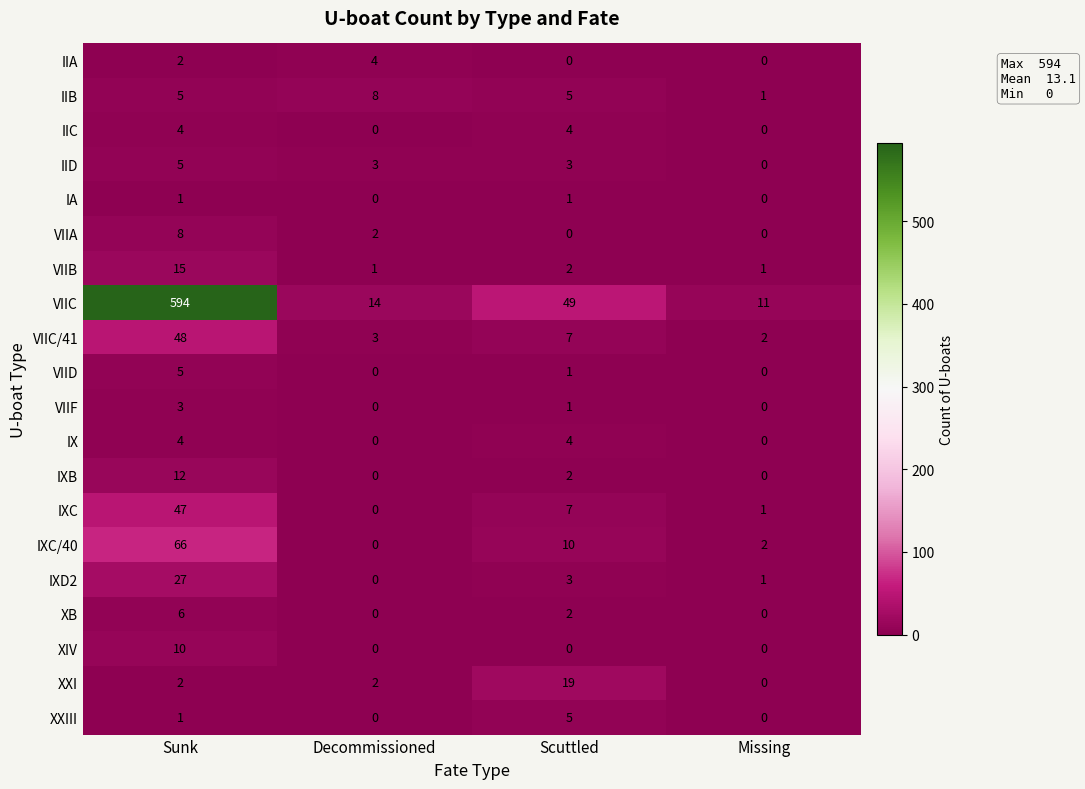

At which category is the sum across all series the highest?

Sunk